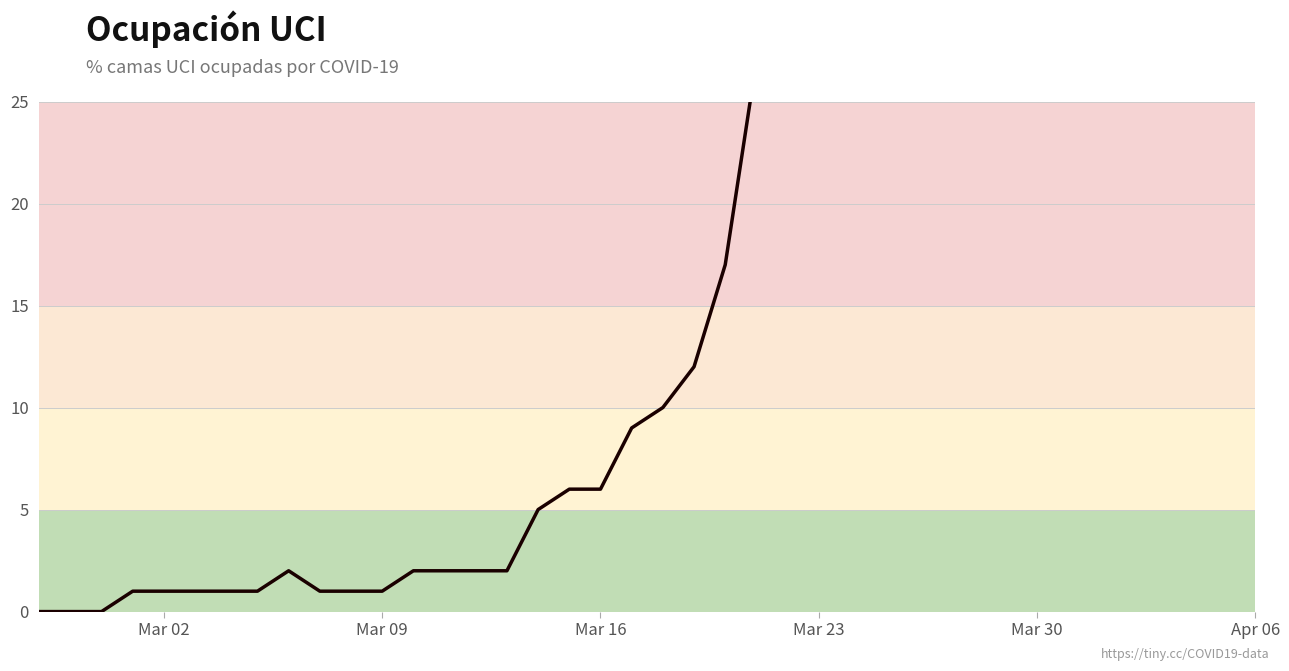

Does the chart have visible grid lines?

Yes